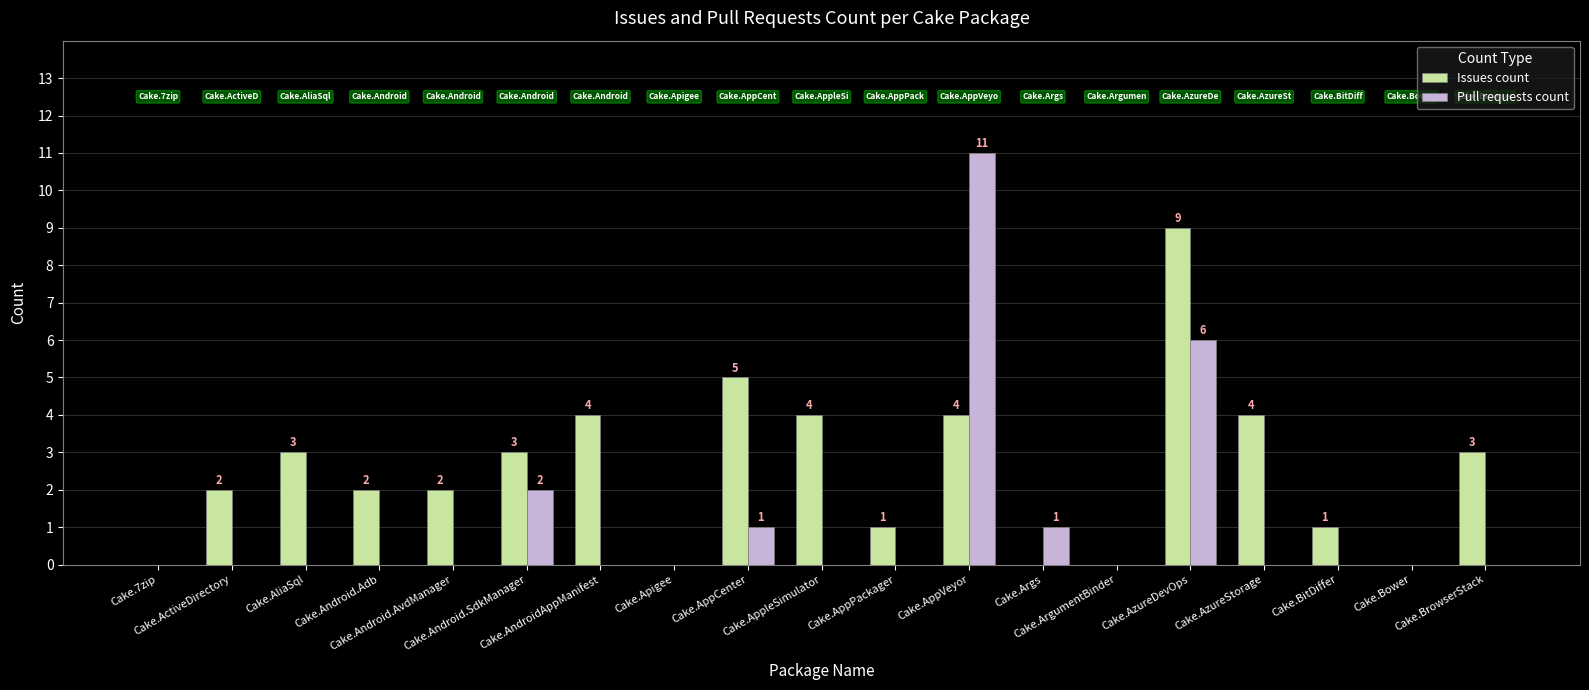

The Pull requests count series shows 7 at Cake.Android.AvdManager. True or false?

False